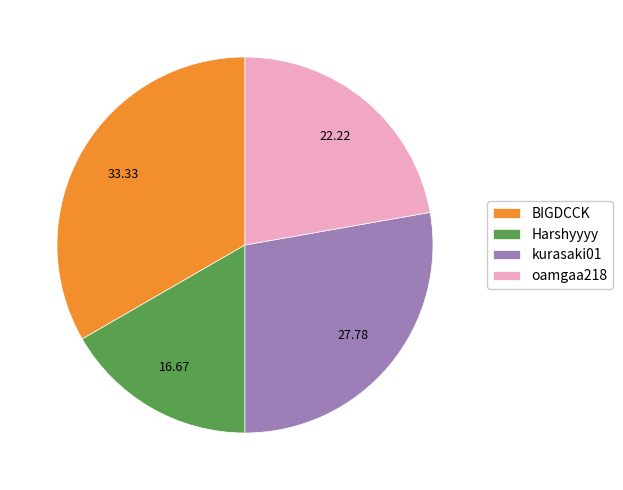

Does any single category account for the majority?

No